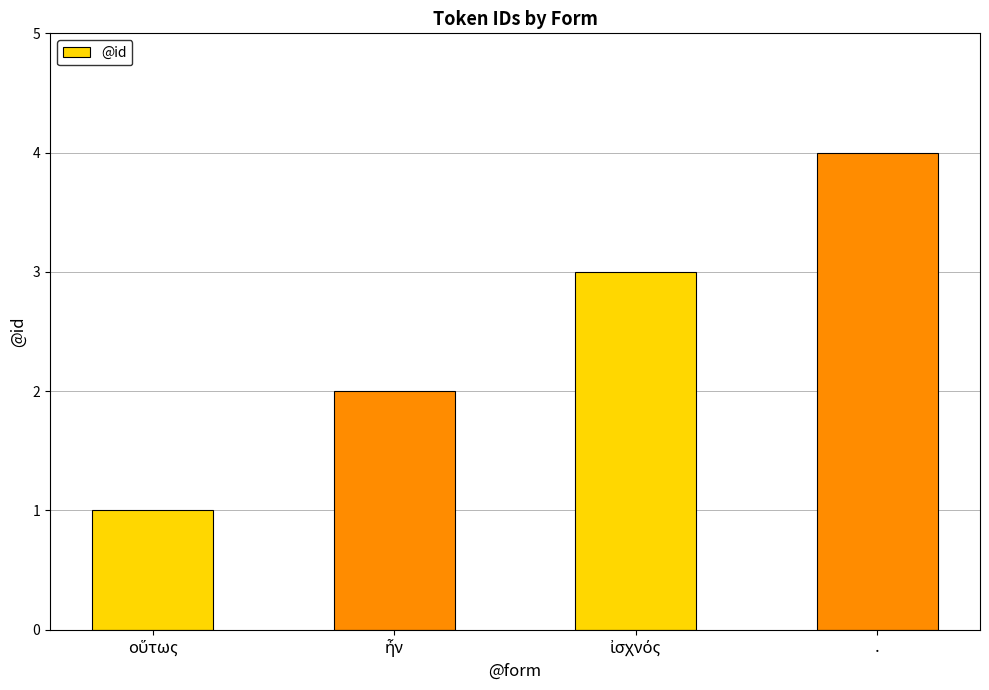

Count the values in the range 2 to 4.

3